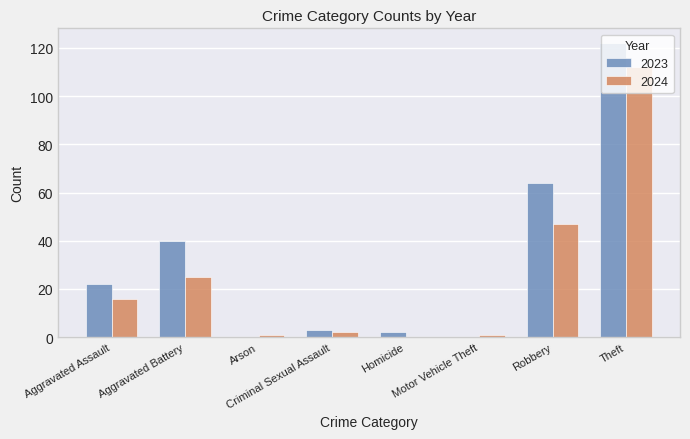

Which series has the largest range (max minus min)?

2023